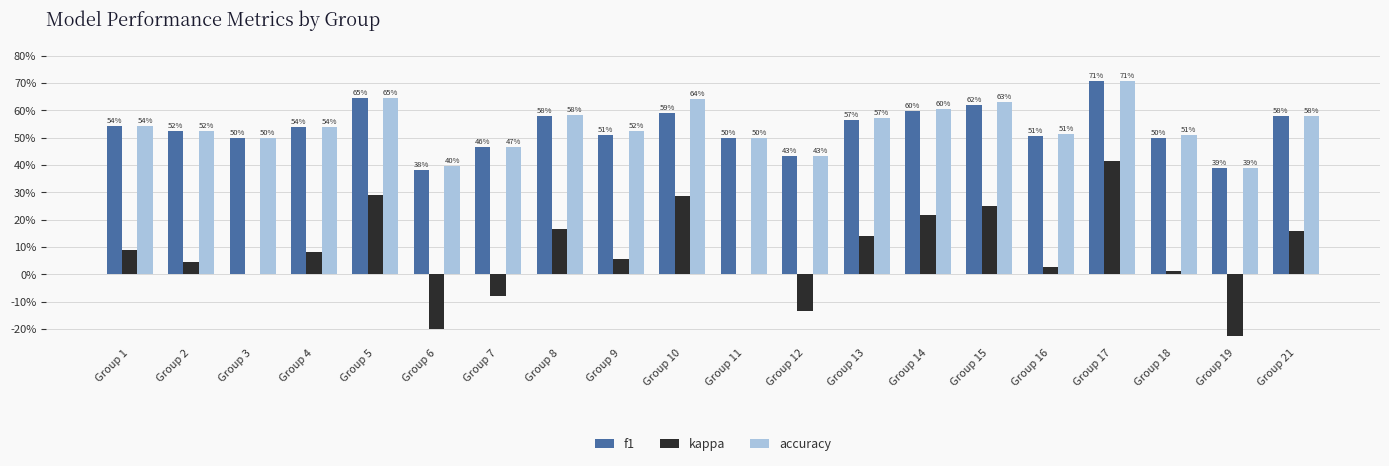

What are all the series names shown in the legend?

f1, kappa, accuracy